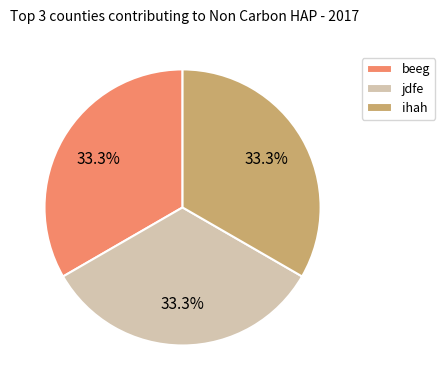

What is the ratio of the value at beeg to the value at jdfe?

1.0